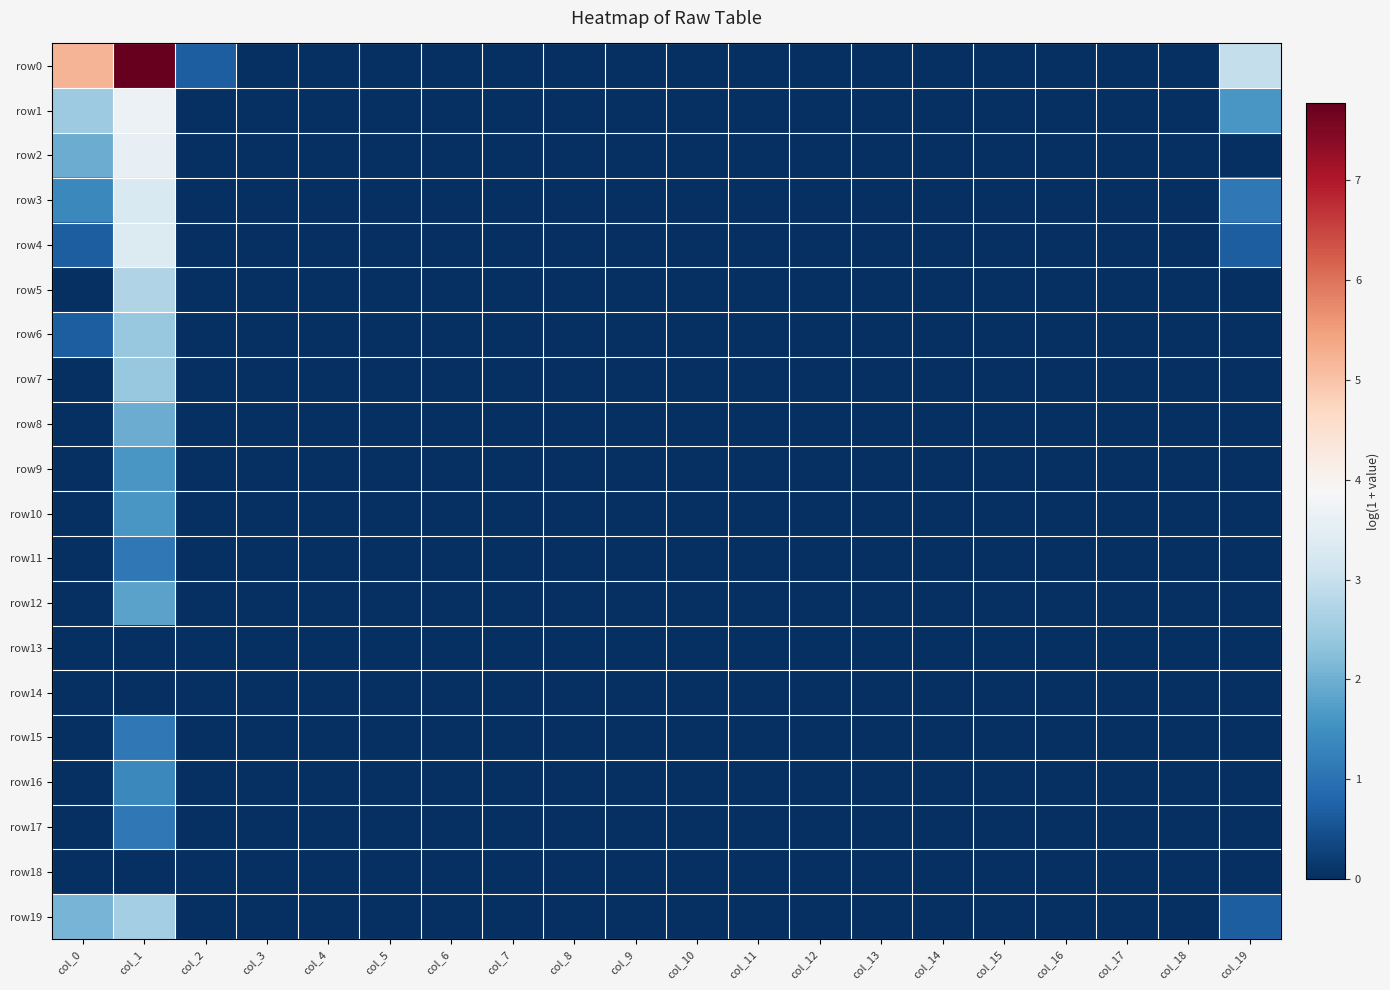

At which category is the sum across all series the highest?

col_1